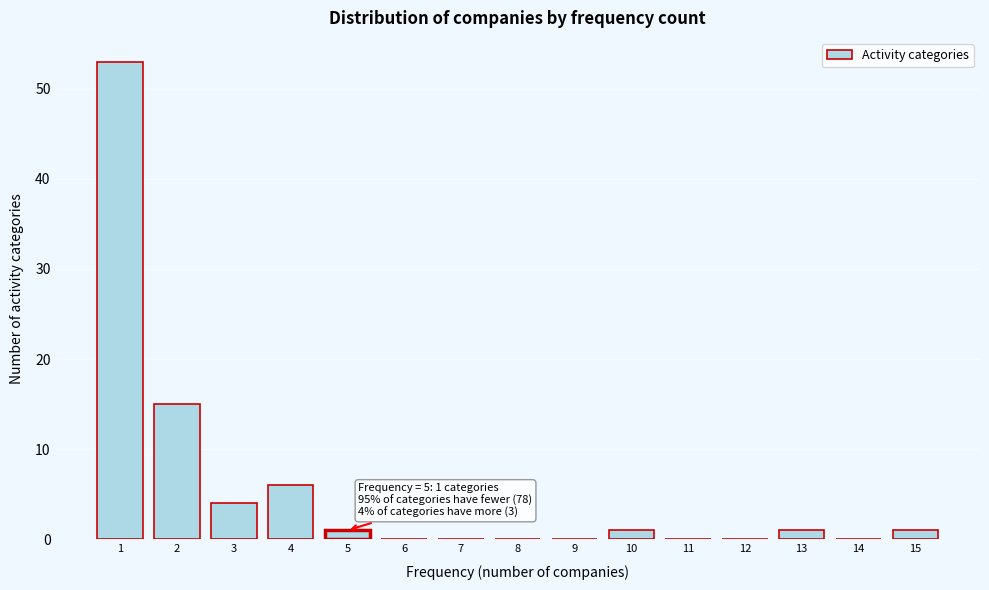

Over which range of the x-axis is the bar tallest?

0.5 to 1.5